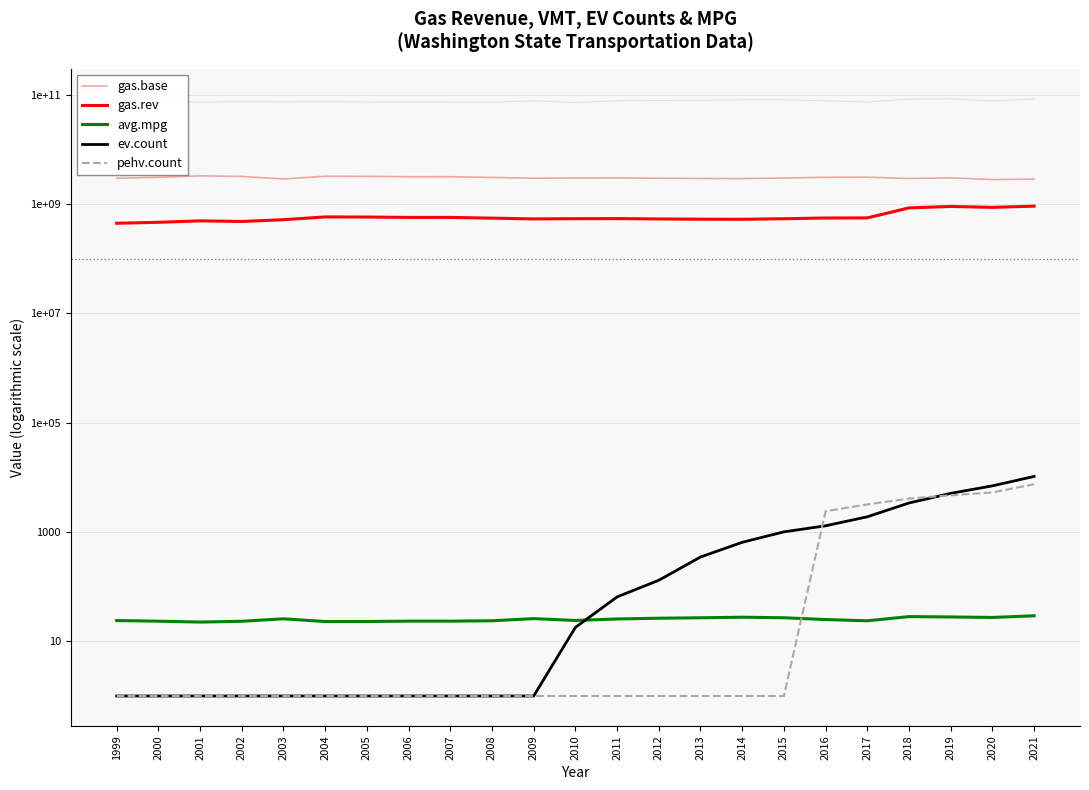

Where is the first local maximum for gas.rev?

2001